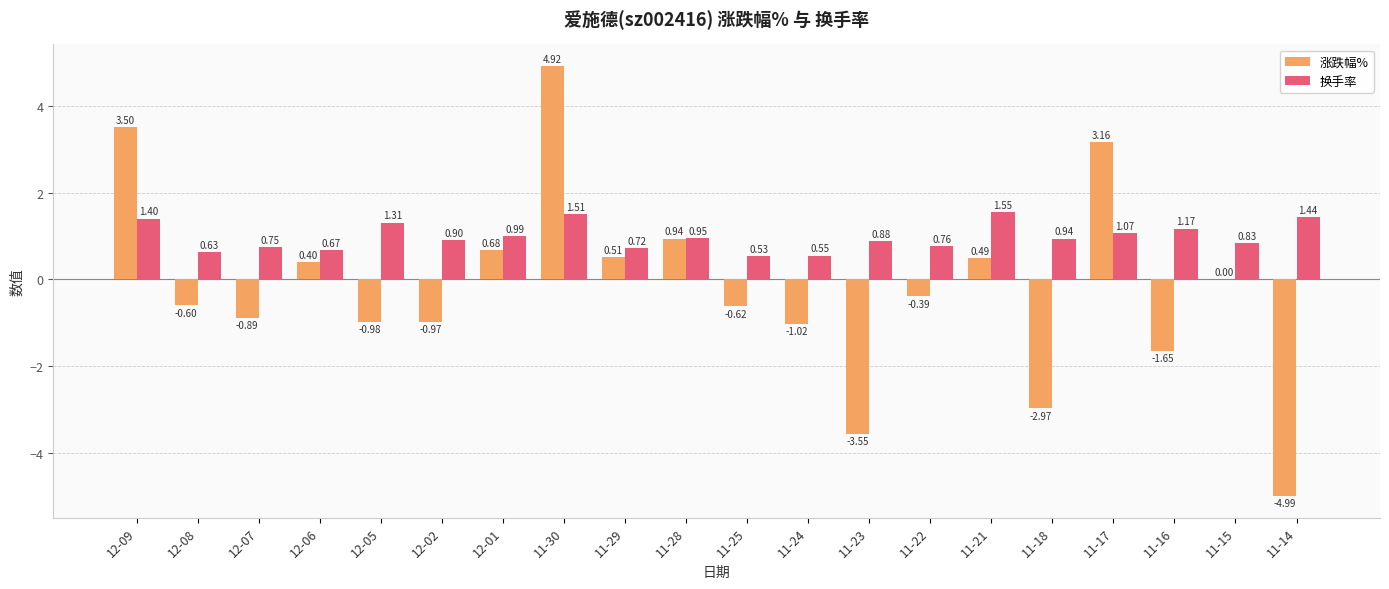

What is the sum of the 换手率 values at 11-23 and 12-09?

2.3